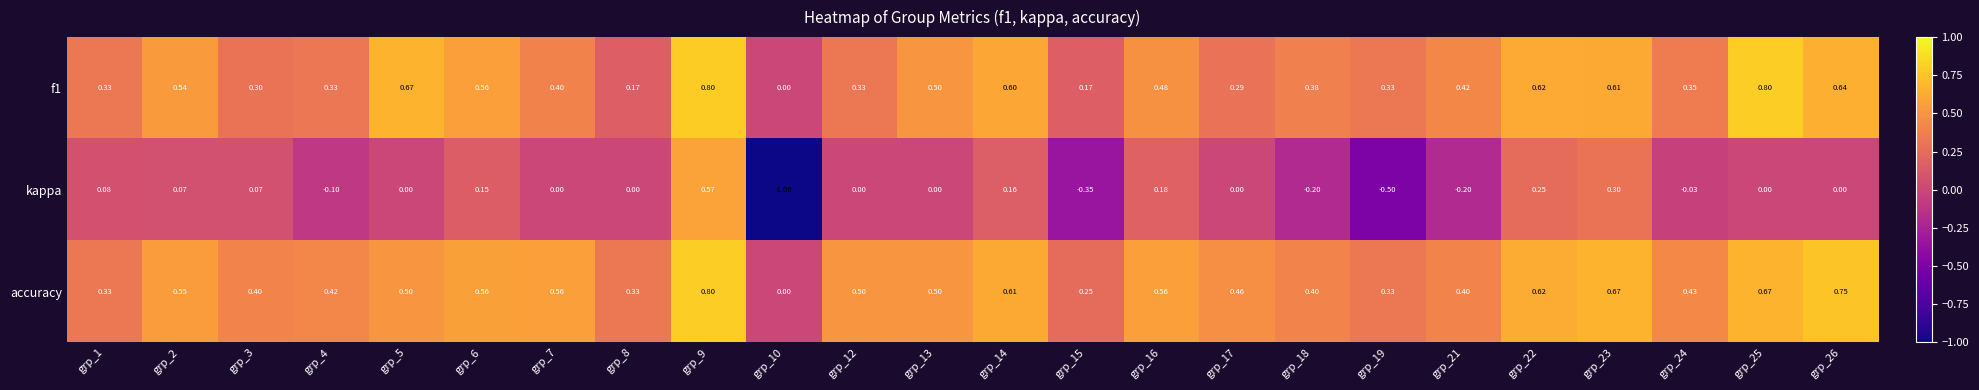

Which series has the largest range (max minus min)?

kappa